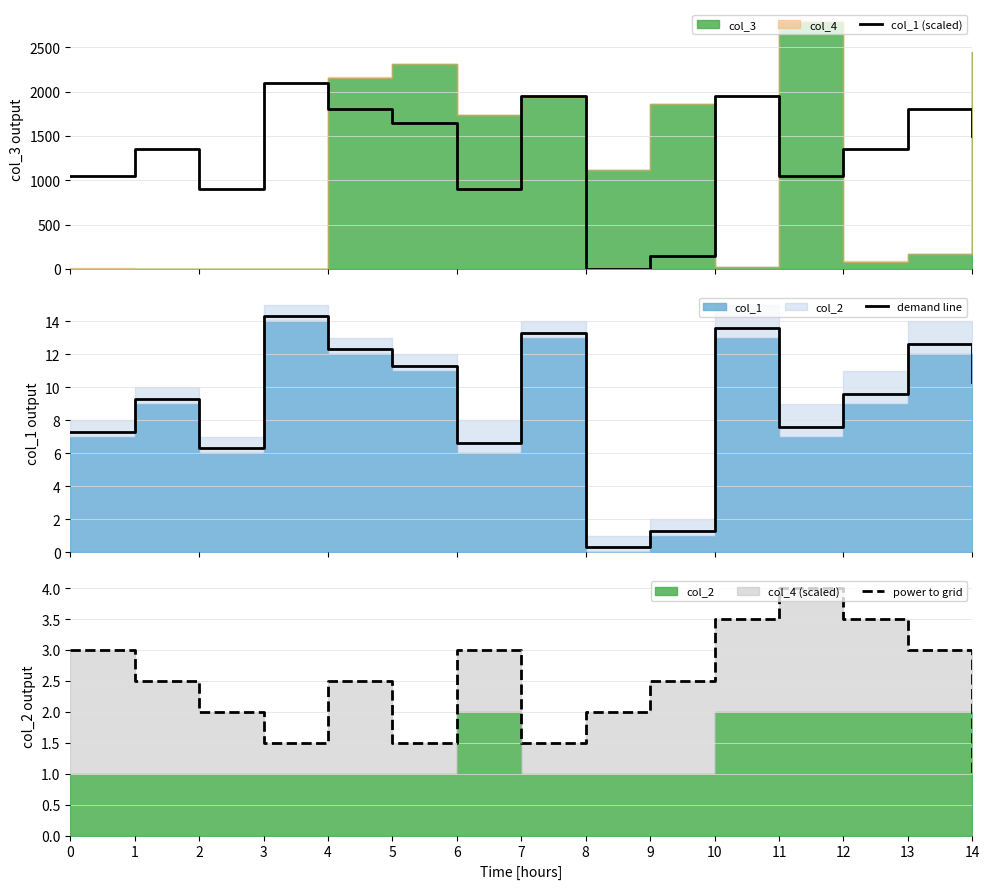

What is the maximum value for col_1 (scaled)?

2100